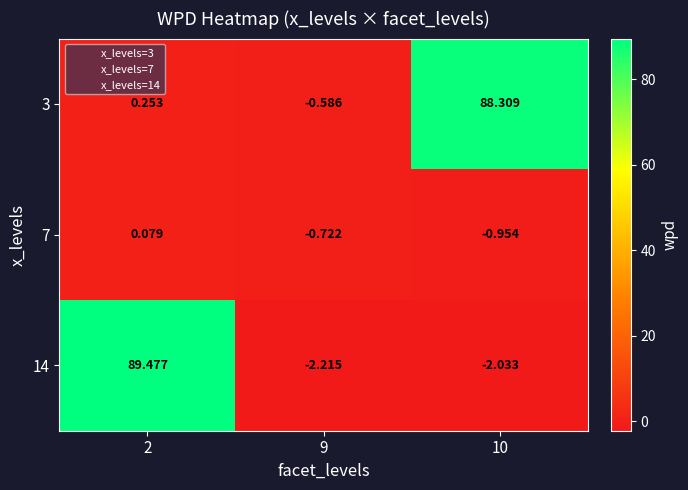

How many data points in 7 are less than 0?

2